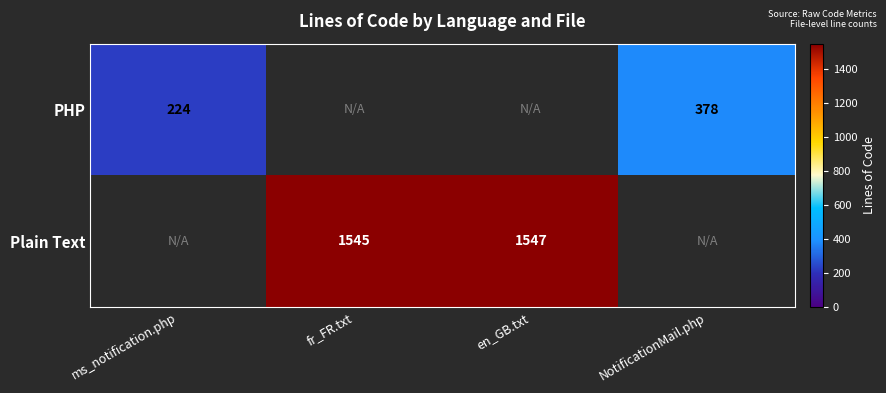

How many distinct data groups are displayed?

2